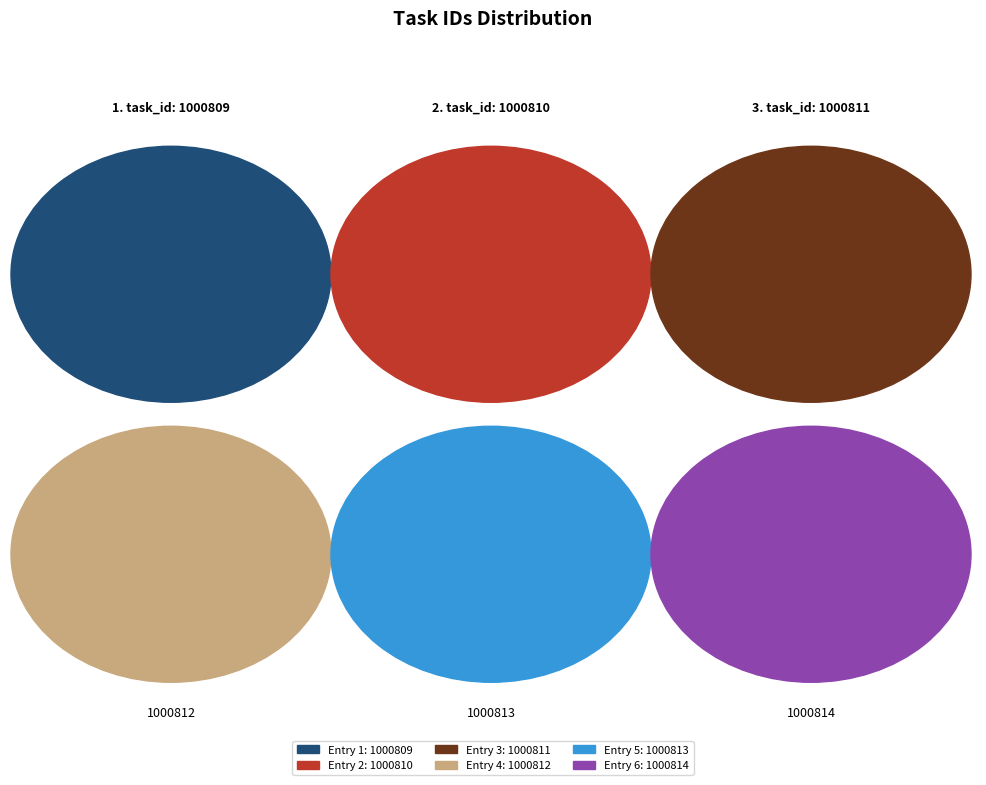

To the nearest percent, what is the combined percentage of 3 and 6?

33%